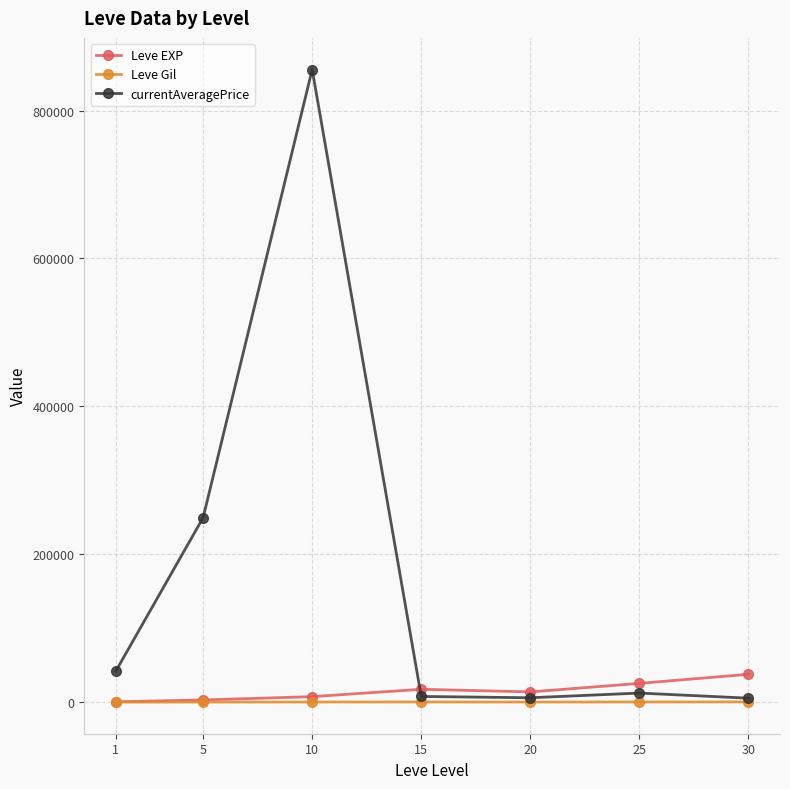

Which series changed the most between 10 and 25?

currentAveragePrice